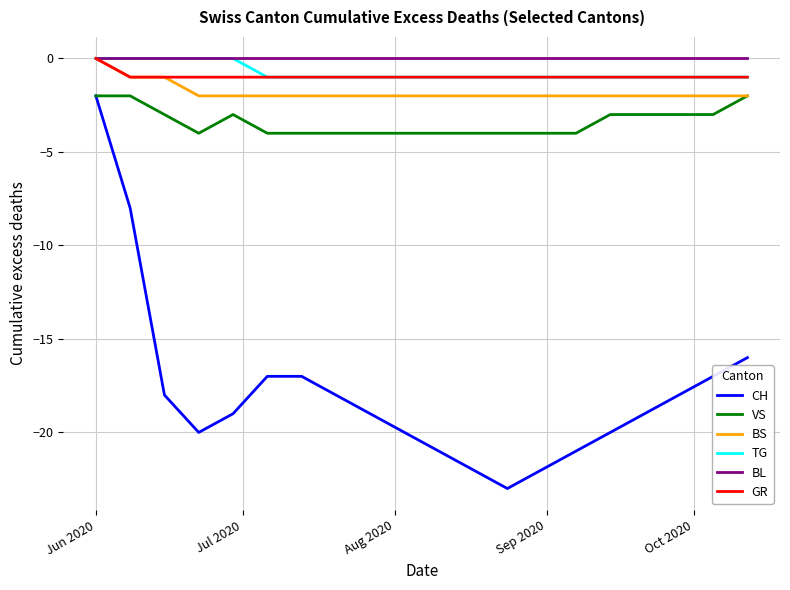

What is the smallest value displayed?

-23